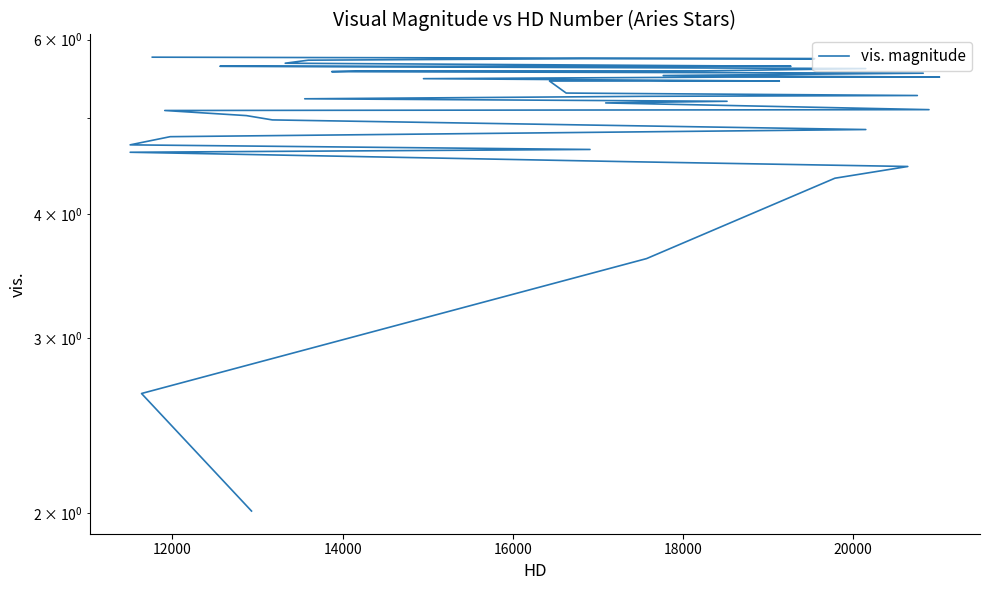

Reading left to right, what are all the values shown in this chart?

2.0	2.6	3.6	4.3	4.5	4.5	4.6	4.7	4.7	4.8	4.9	5.0	5.0	5.1	5.1	5.2	5.2	5.2	5.3	5.3	5.3	5.5	5.5	5.5	5.5	5.5	5.5	5.5	5.6	5.6	5.6	5.6	5.6	5.6	5.6	5.7	5.7	5.7	5.7	5.8